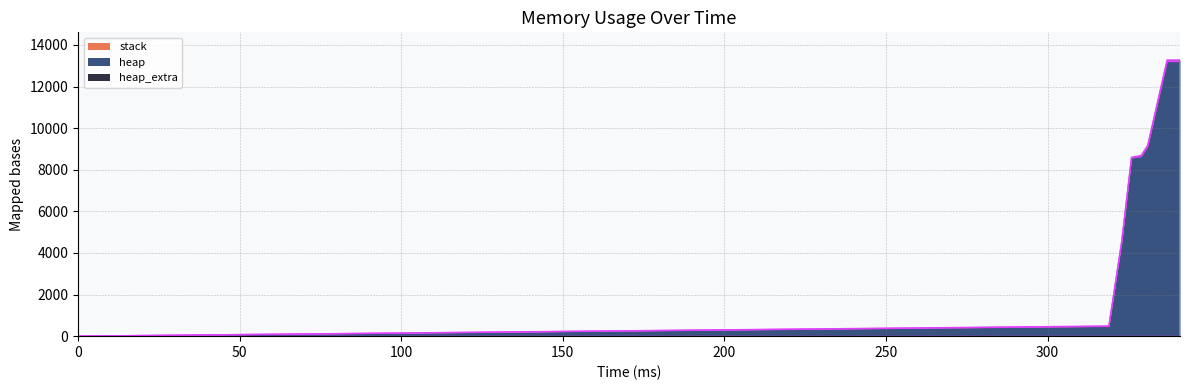

What are all the series names shown in the legend?

heap, heap_extra, stack